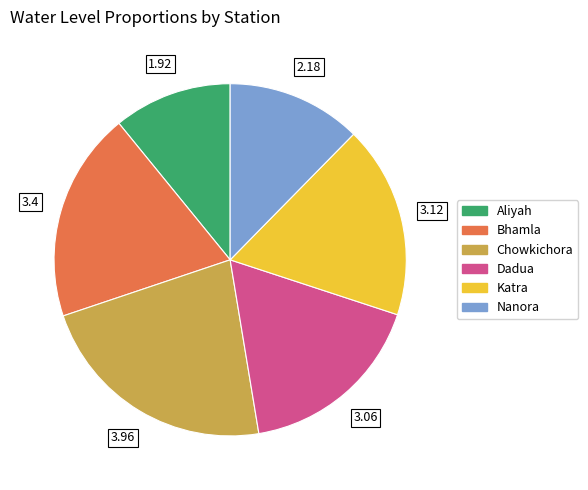

Is the sum of Katra and Chowkichora greater than half?

No